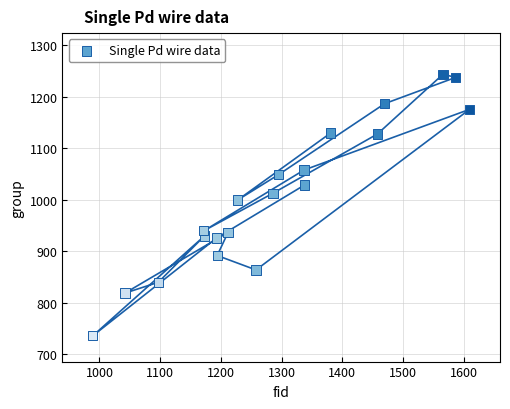

What Y value in the scatter plot is closest to 990?

1000